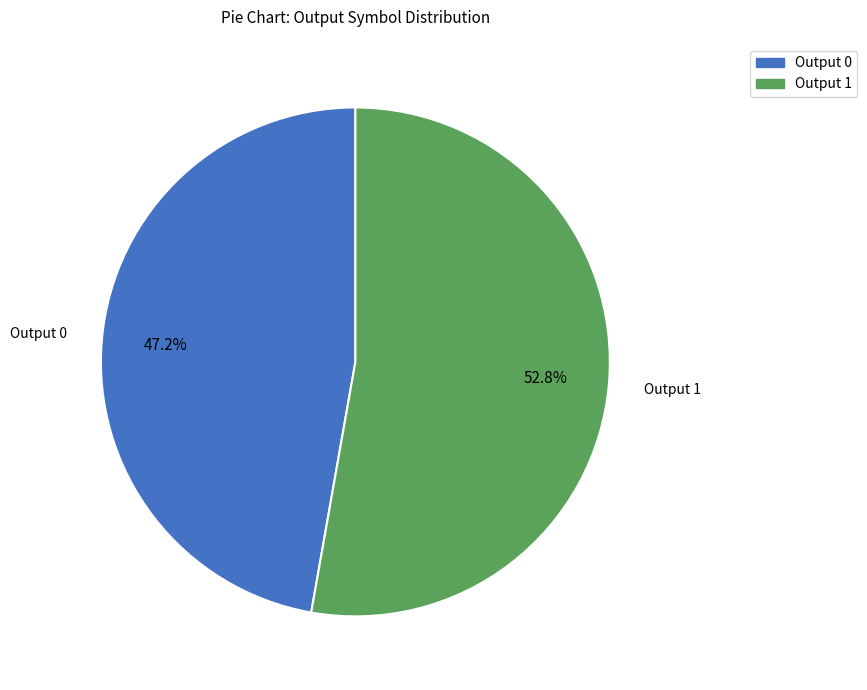

How many segments does this pie chart have?

2